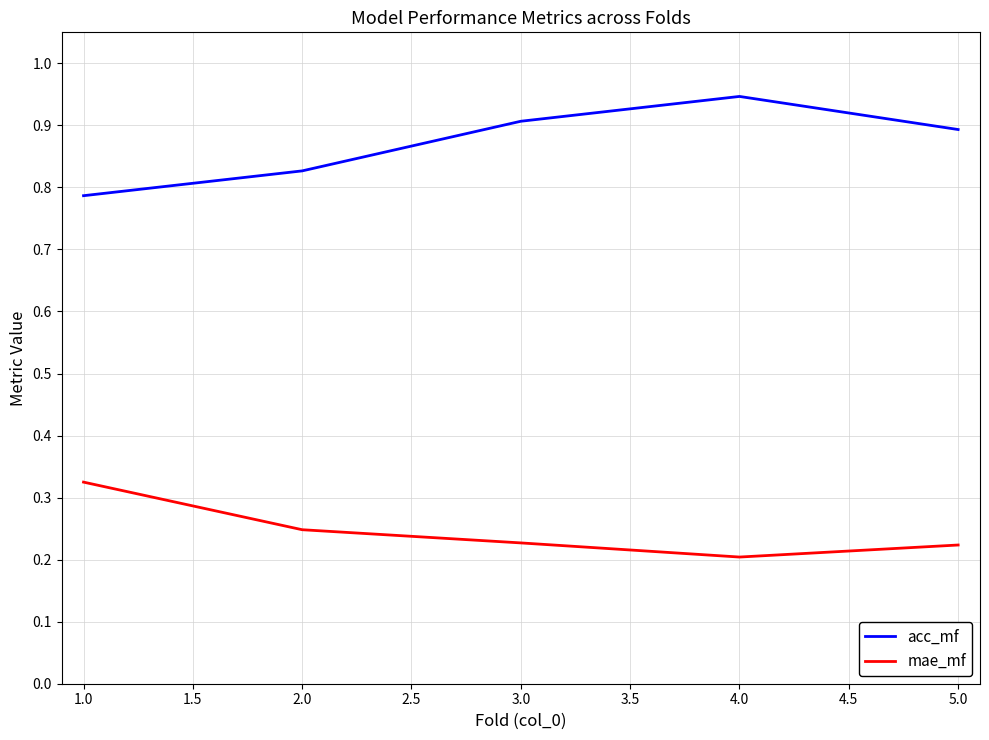

Is it true that mae_mf equals 0.2 at 2.0?

True